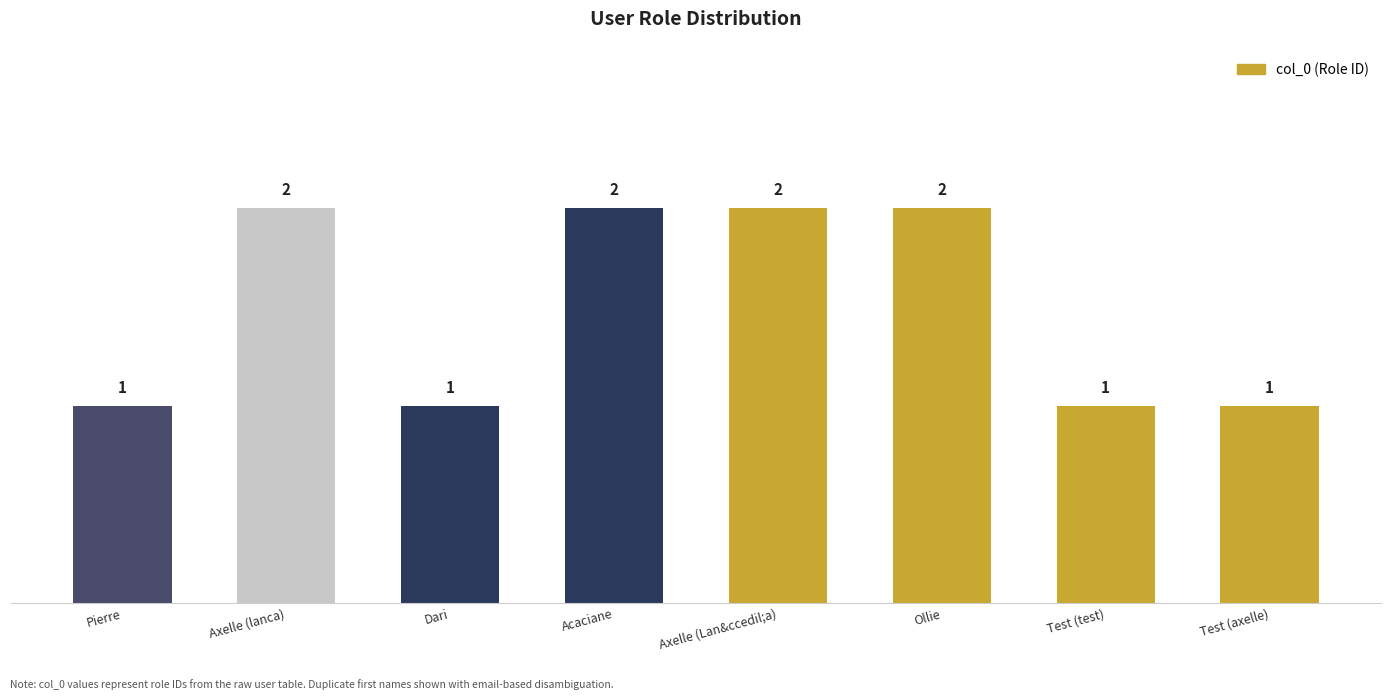

What is the sum of all values?

12